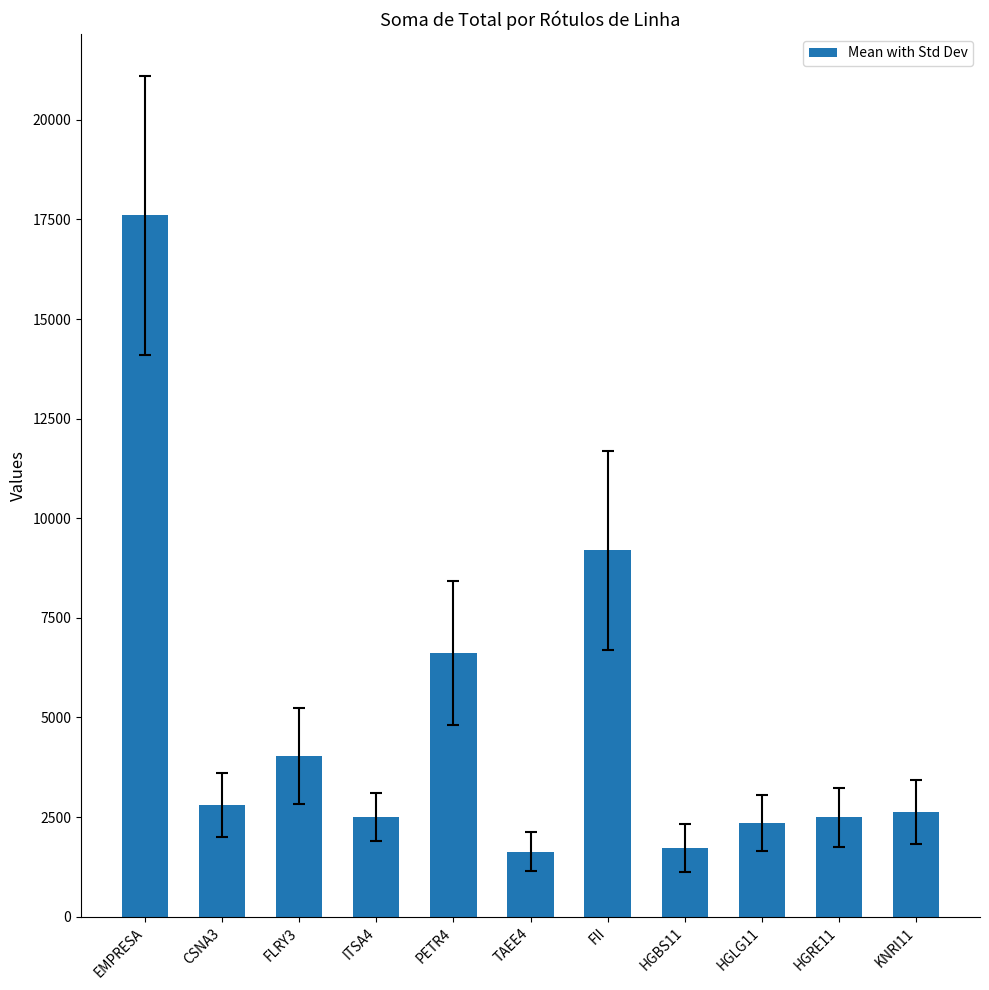

Is it true that the value at CSNA3 is 1397.1?

False